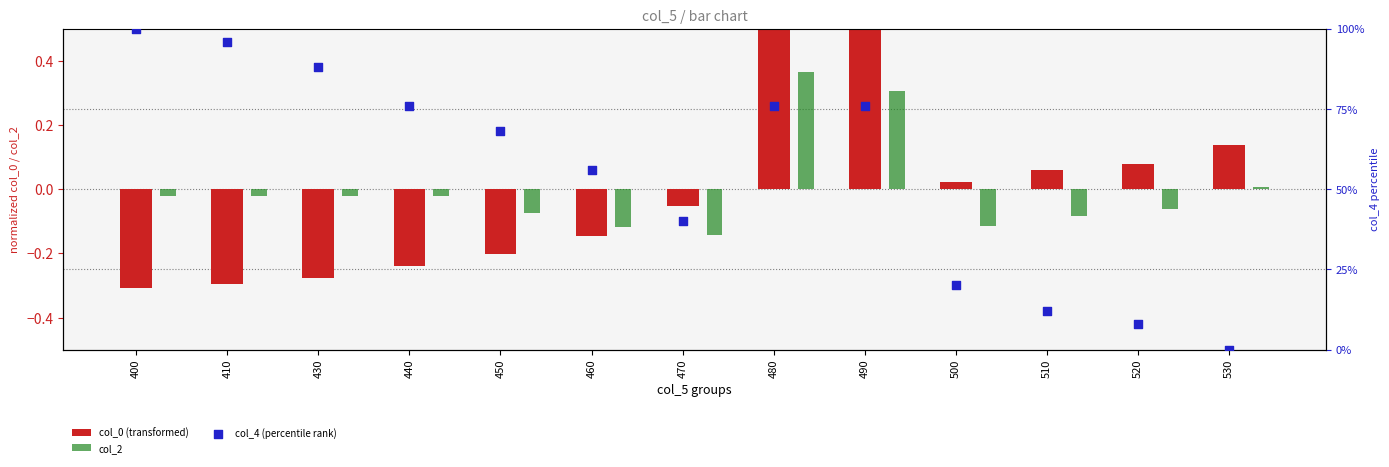

Which series has the largest total across all categories?

col_4 (percentile rank)